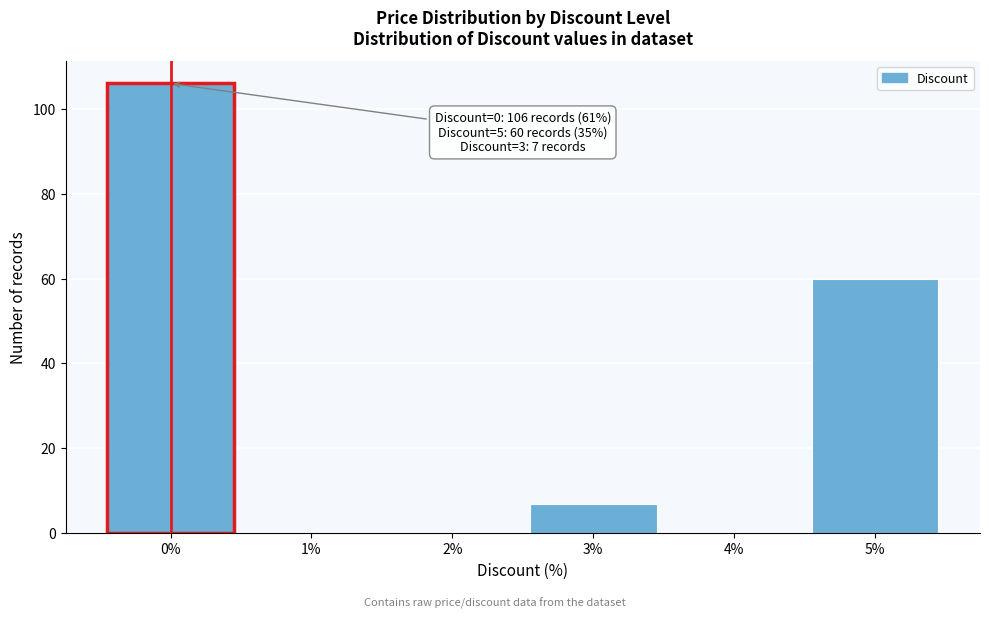

Over which range of the x-axis is the bar tallest?

-0.5 to 0.5